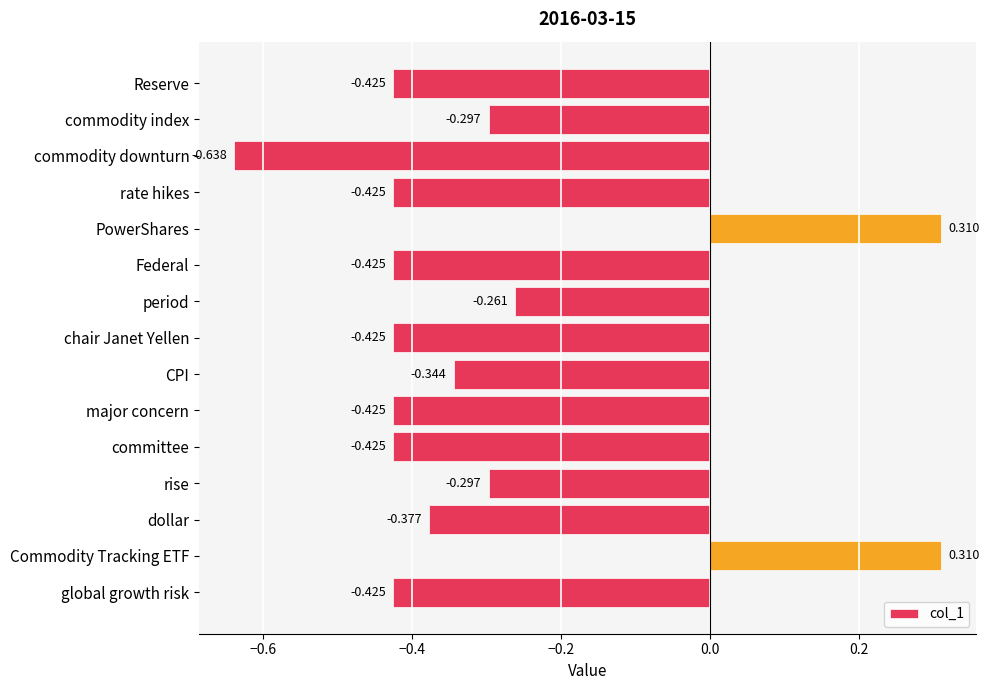

What is the label of the 12th bar from the top?

rise